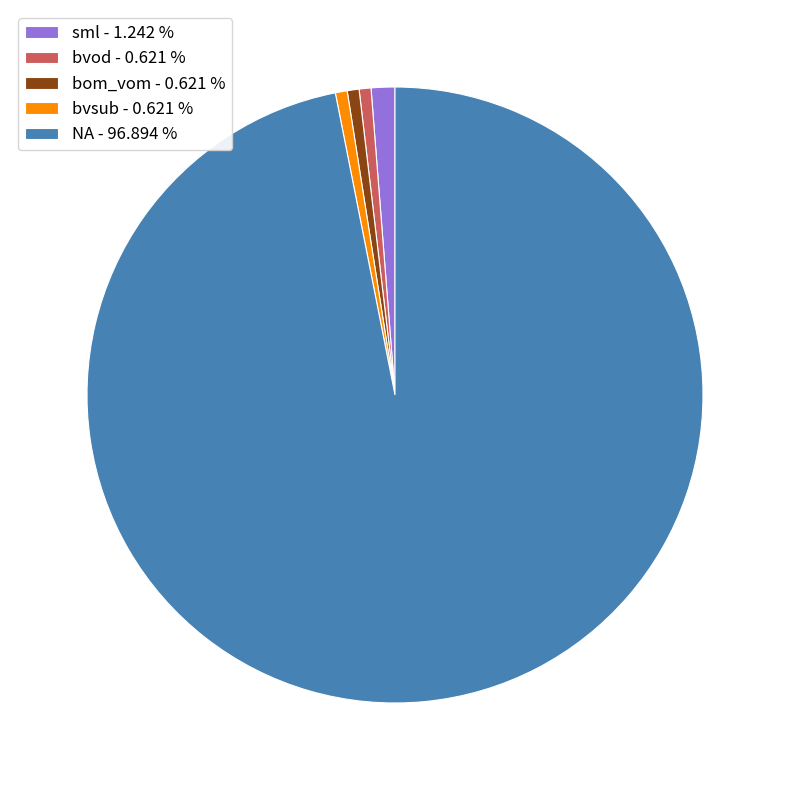

Between NA and bvsub, which is larger?

NA